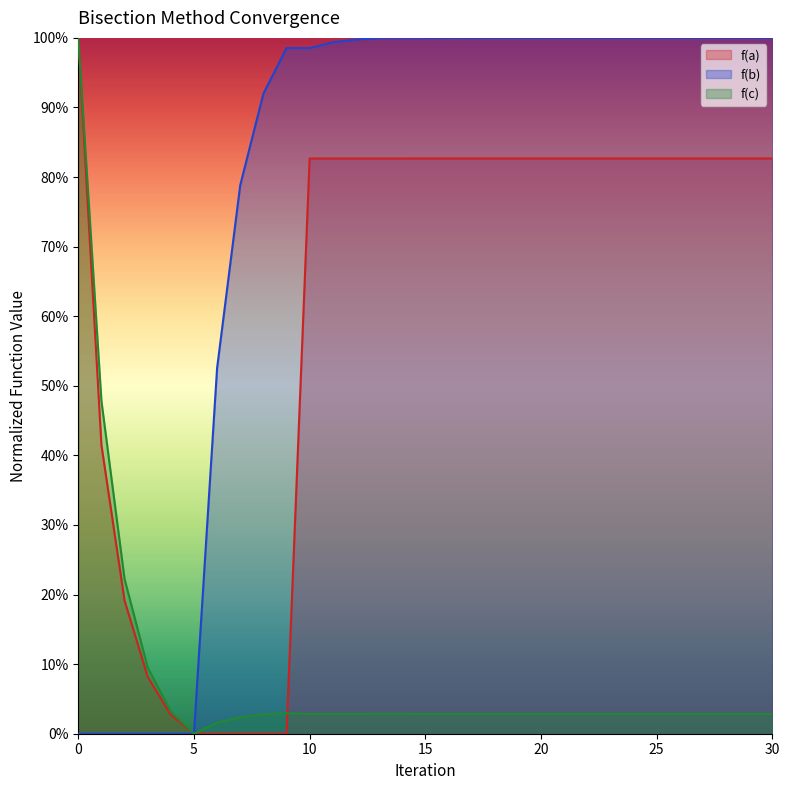

How many lines are shown in the chart?

3